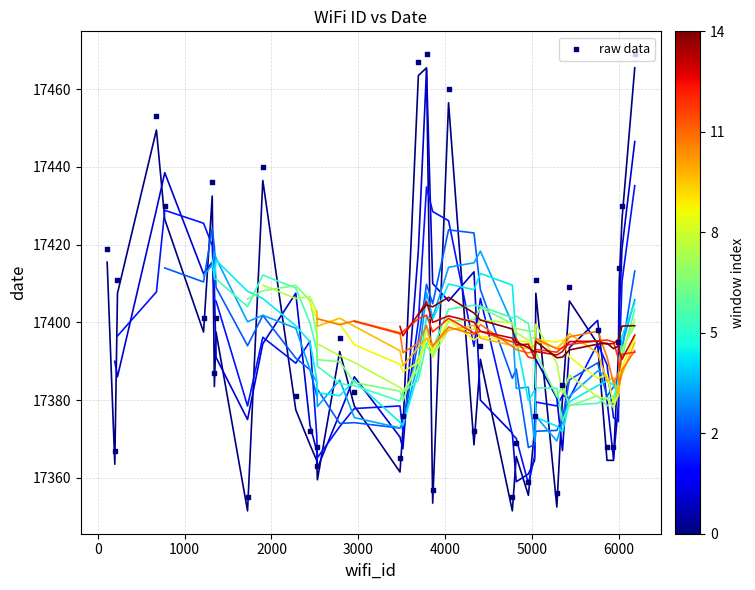

What is the ratio of the value at 6187 to the value at 6008?

1.0